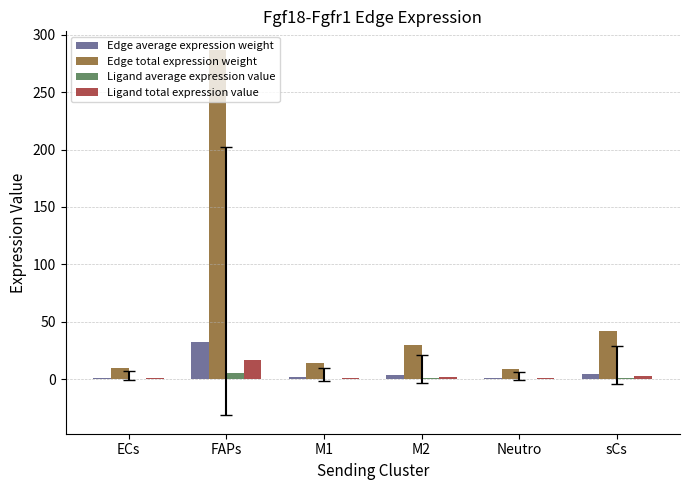

Are the bars grouped side by side (vs. stacked)?

Yes